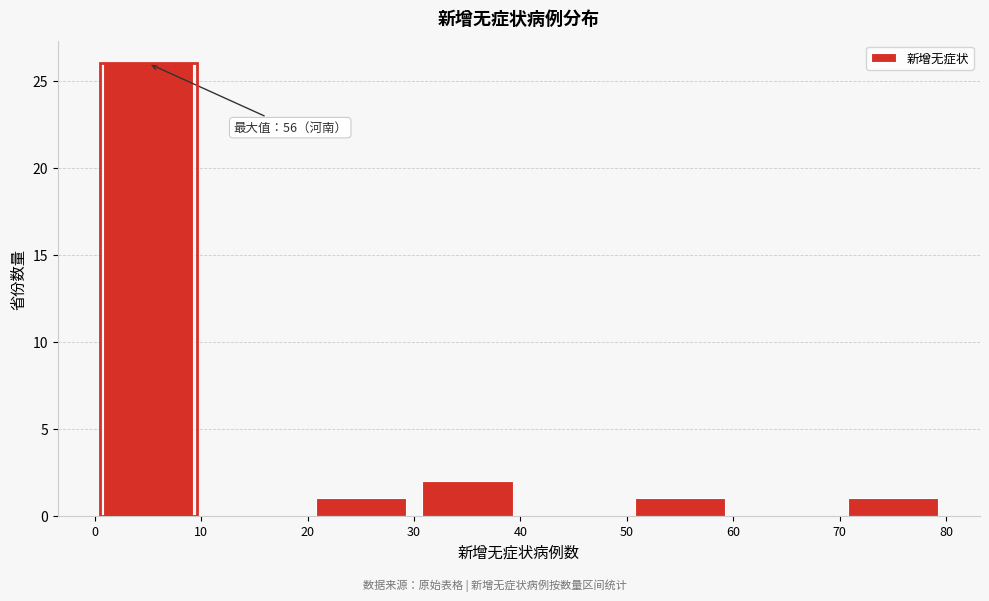

Over which range of the x-axis is the bar tallest?

0 to 10